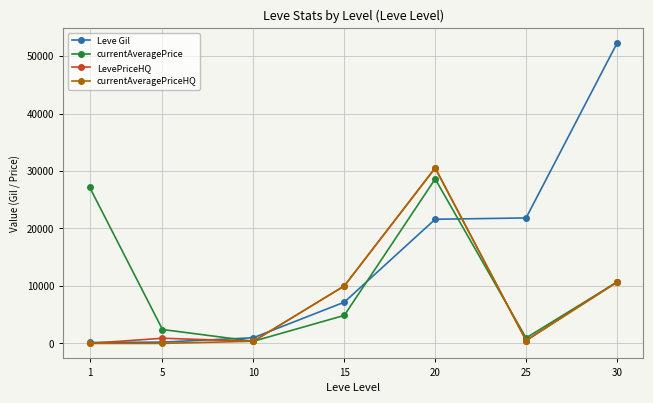

What is the difference between the maximum and minimum values in the Leve Gil series?

52060